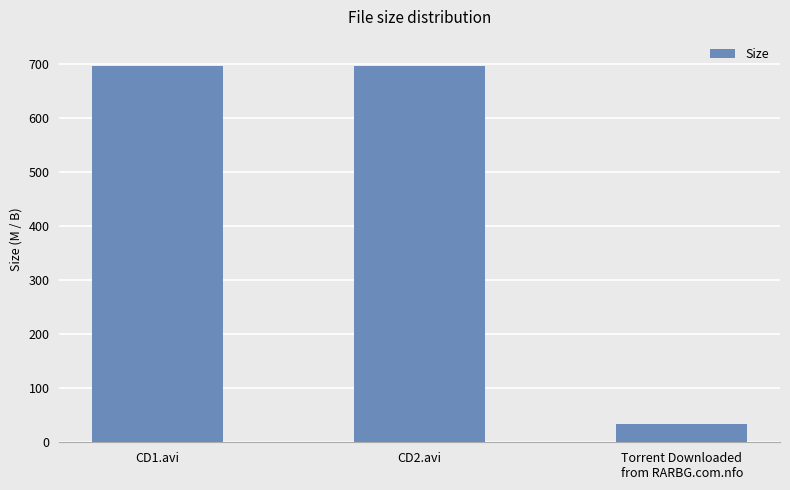

Count the number of data series in this chart.

1